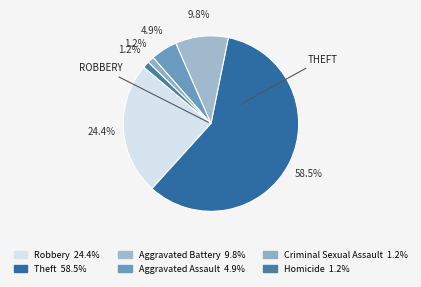

How many slices are in this pie chart?

6